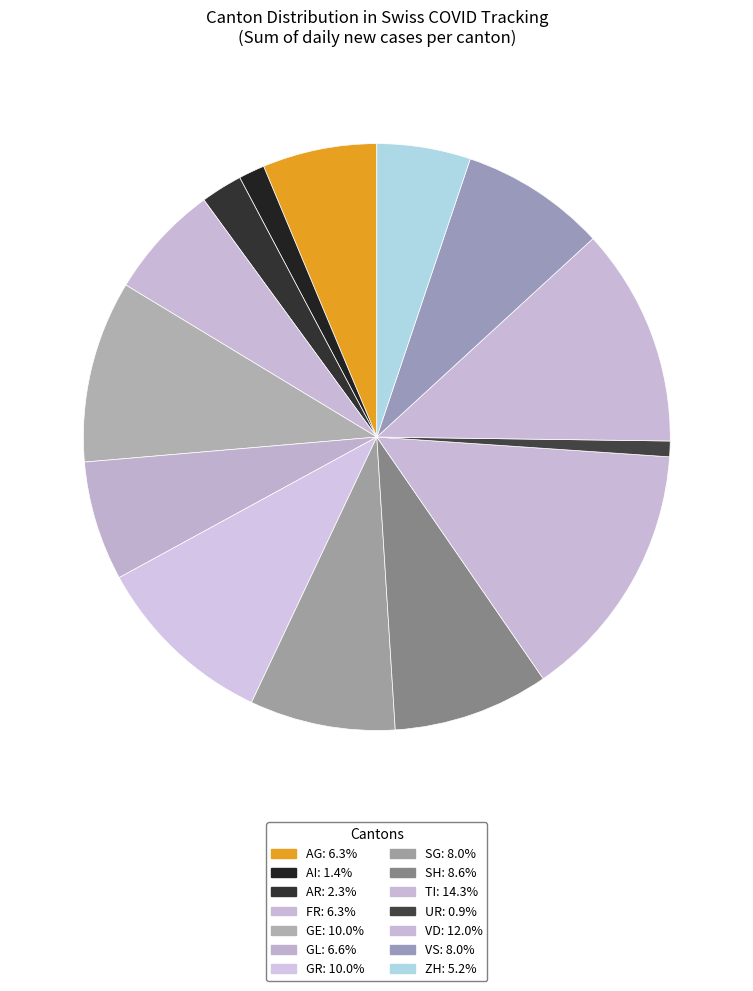

Count the number of slices in the pie.

14